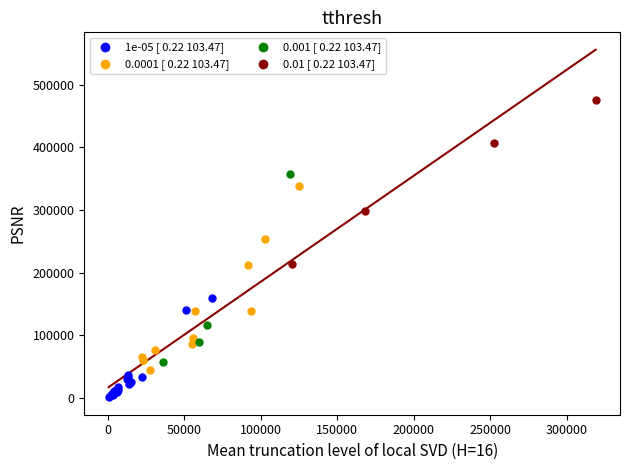

Which series contains the lowest Y value?

1e-05 [ 0.22 103.47]